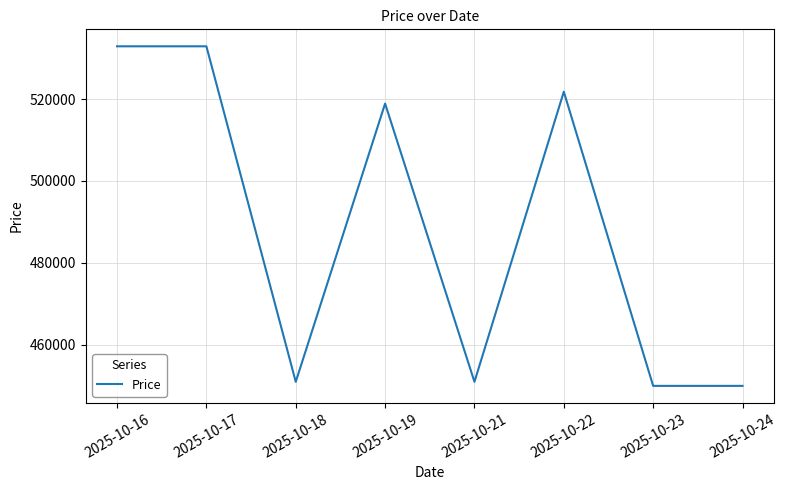

The chart shows a value of 709278 at 2025-10-17. True or false?

False